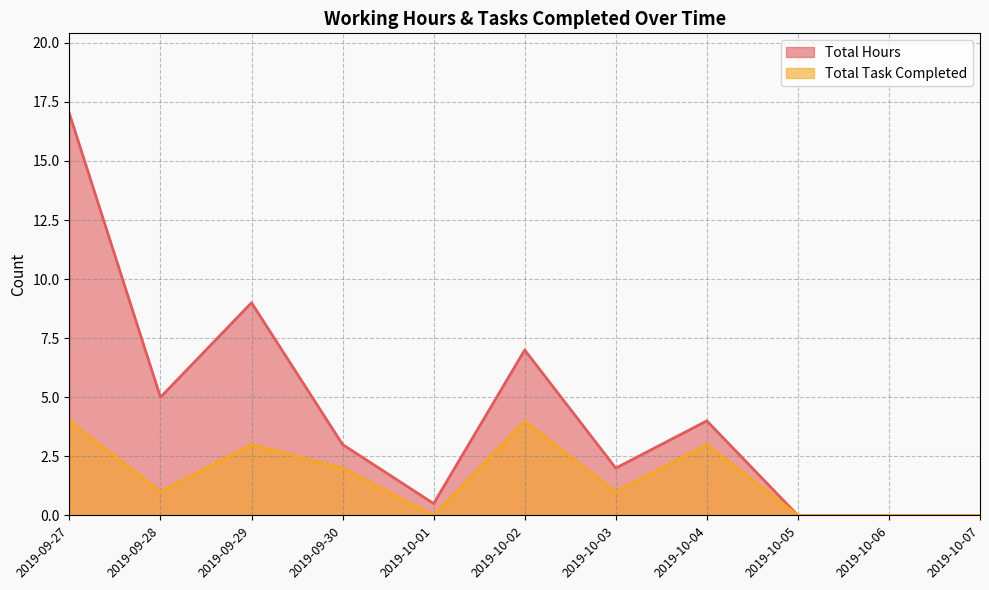

True or false: Total Task Completed has more than 2 interior local peaks.

True